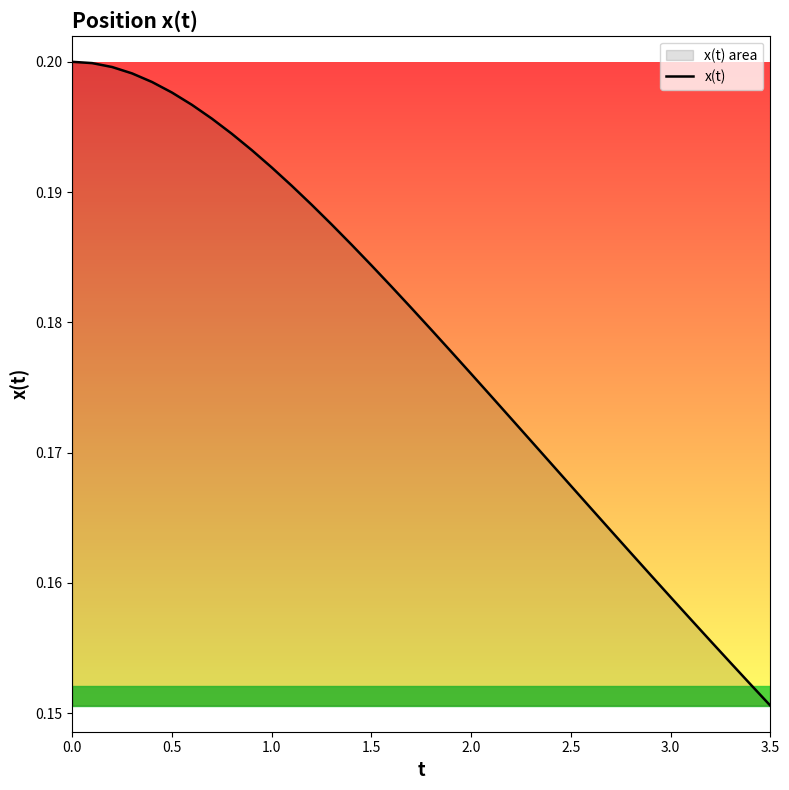

Which category has the lowest value across all series?

3.5